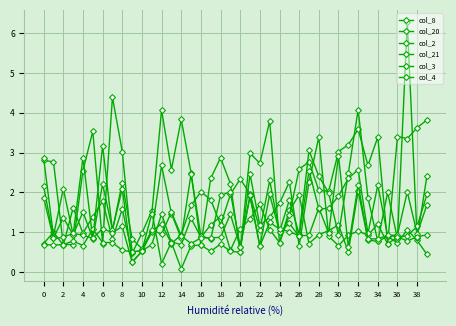

What is the difference between the second highest and second lowest values in the col_21 series?

2.0